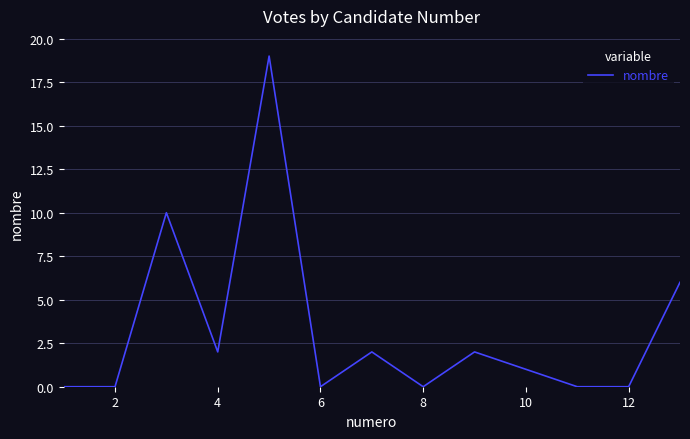

Reading right to left, extract all data points from this chart.

6	0	0	1	2	0	2	0	19	2	10	0	0